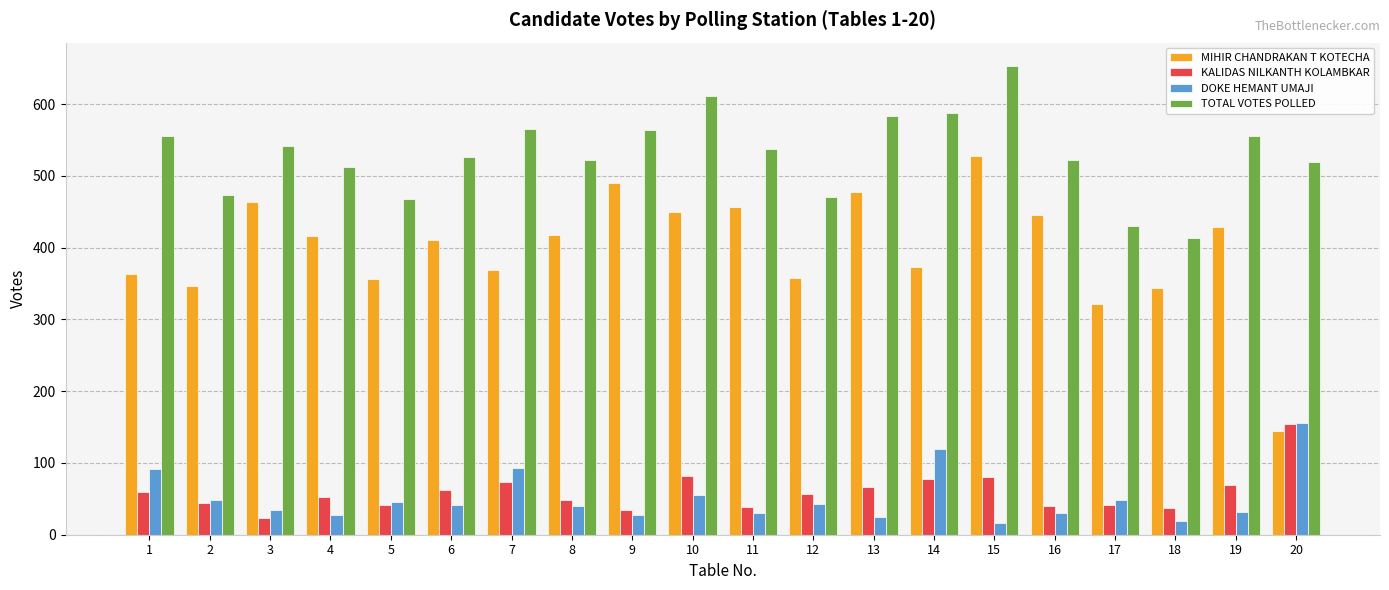

The value of TOTAL VOTES POLLED at 9 is 220. True or false?

False